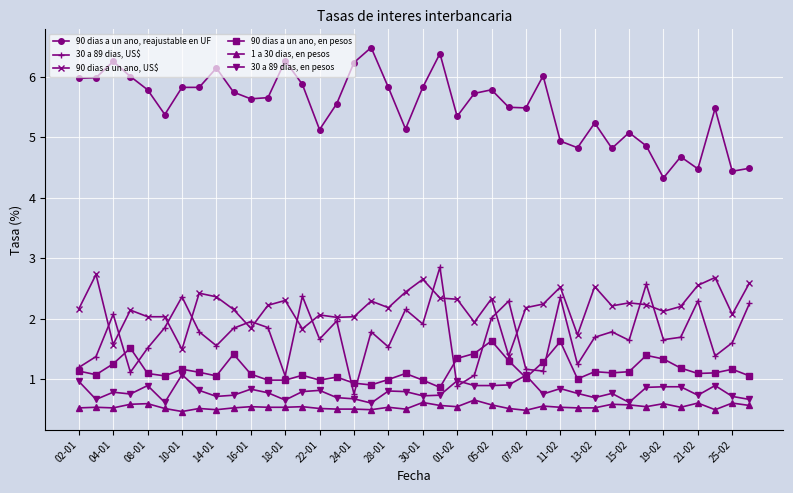

What is the sum of all 30 a 89 dias, US$ values?

69.1